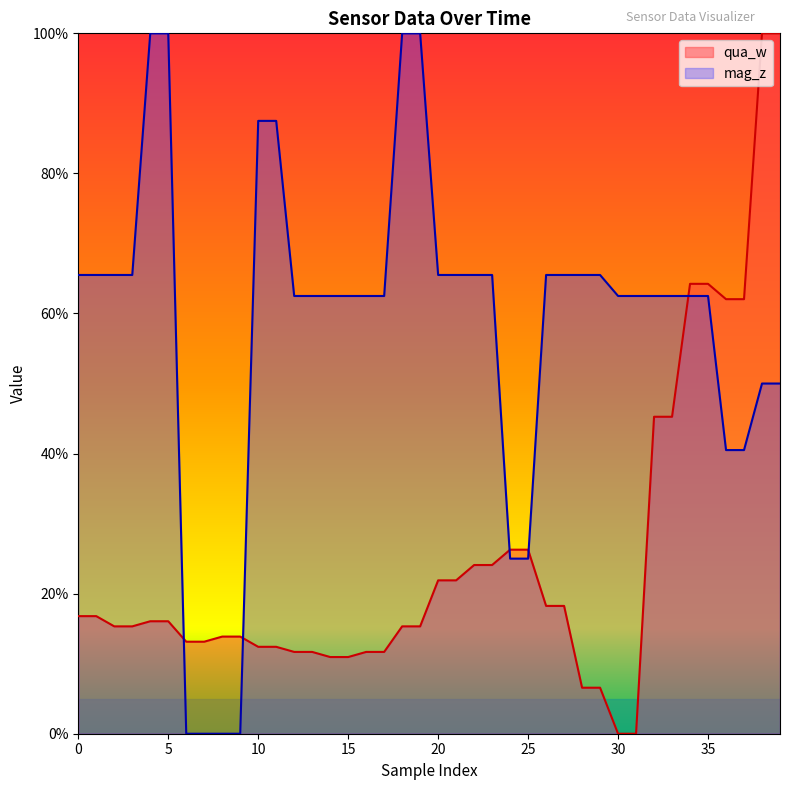

How many lines are shown in the chart?

2